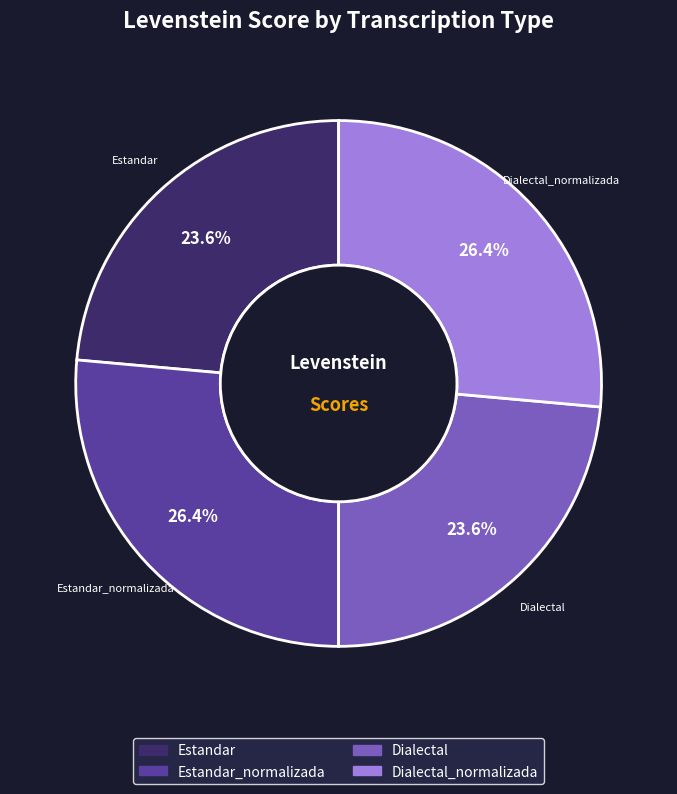

Combined, do Estandar_normalizada and Dialectal_normalizada account for over 50%?

Yes